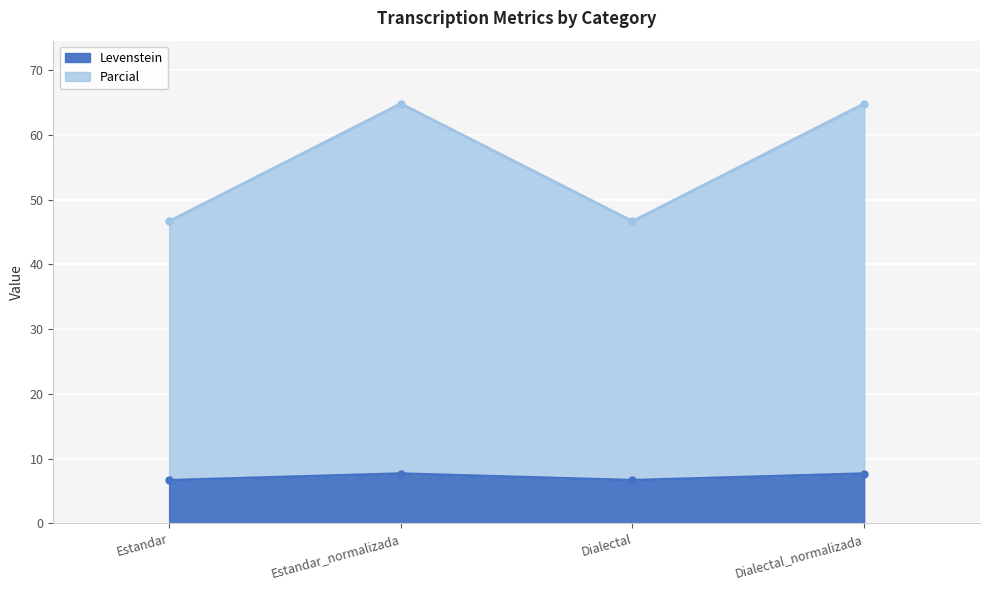

The value of Parcial at Estandar is 6.7. True or false?

True